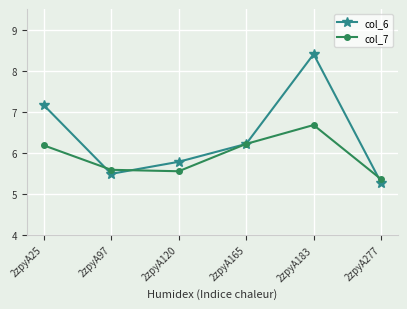

Which category has the lowest value in the col_6 series?

2zpyA277